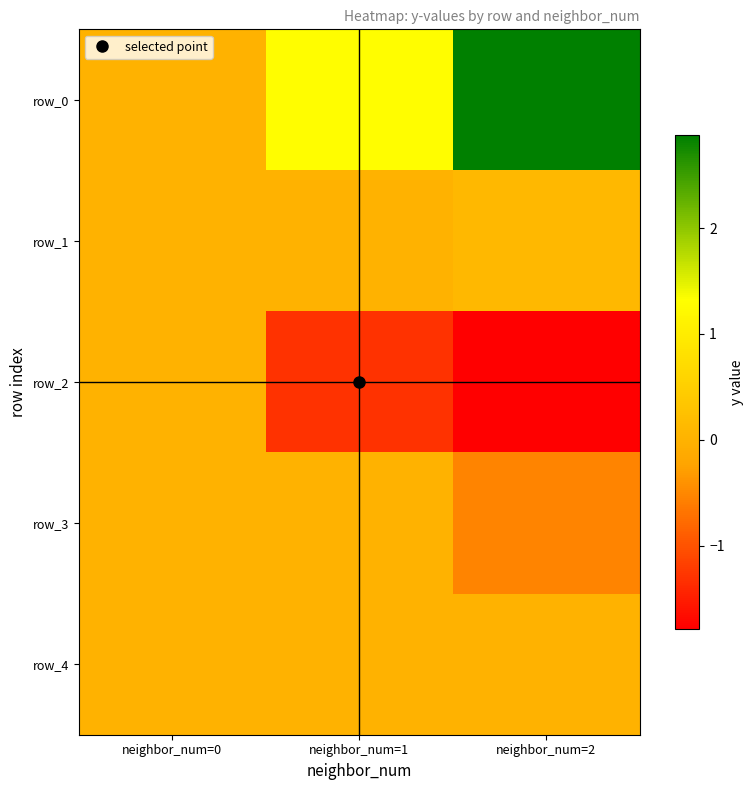

What is the average value of the row_2 series?

-1.0